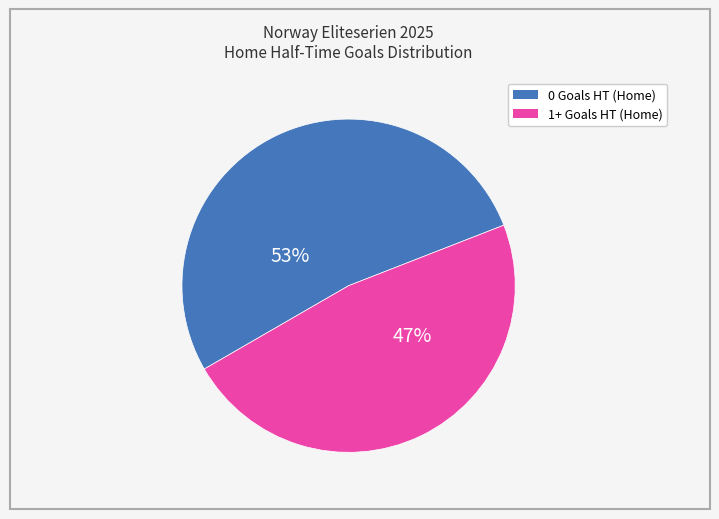

Rank the categories by value from lowest to highest.

1+ Goals HT (Home), 0 Goals HT (Home)